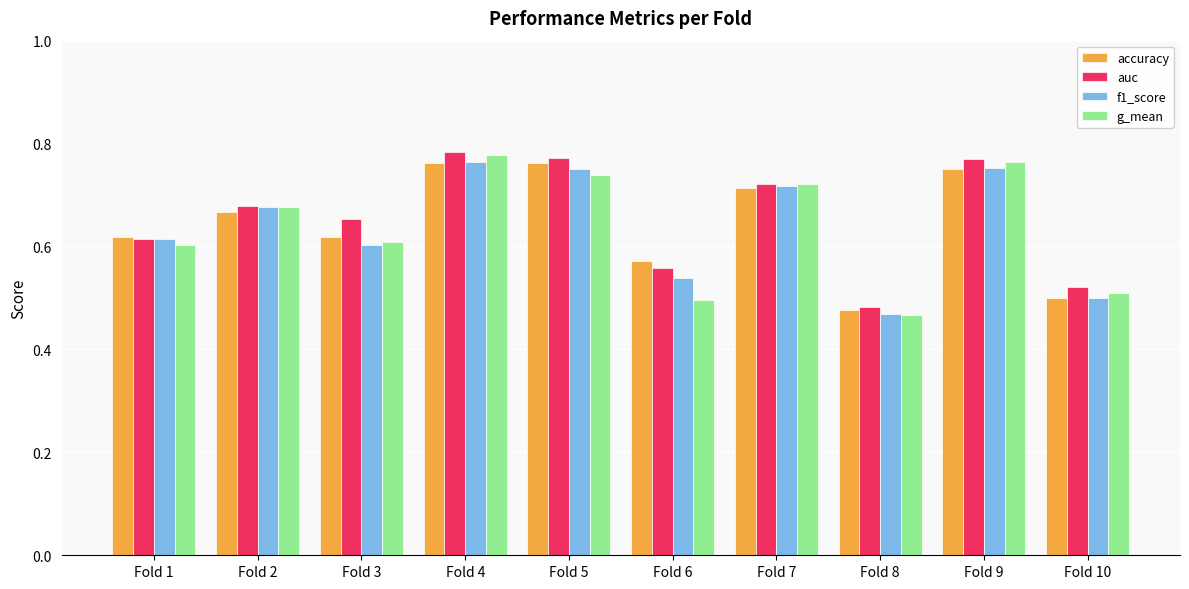

Is it true that accuracy equals 0.5 at Fold 8?

True